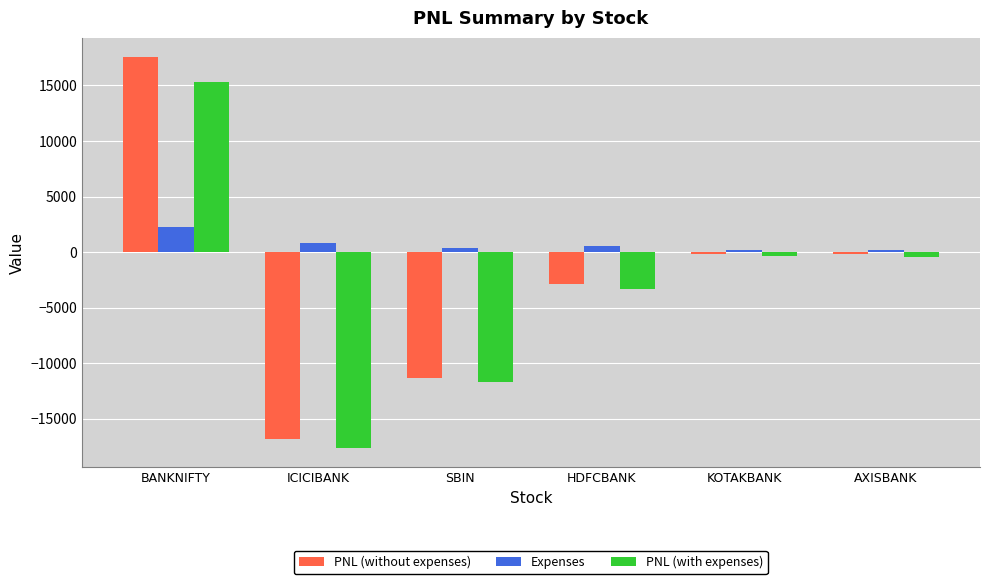

What is the difference between the PNL (without expenses) values at SBIN and HDFCBANK?

8465.0